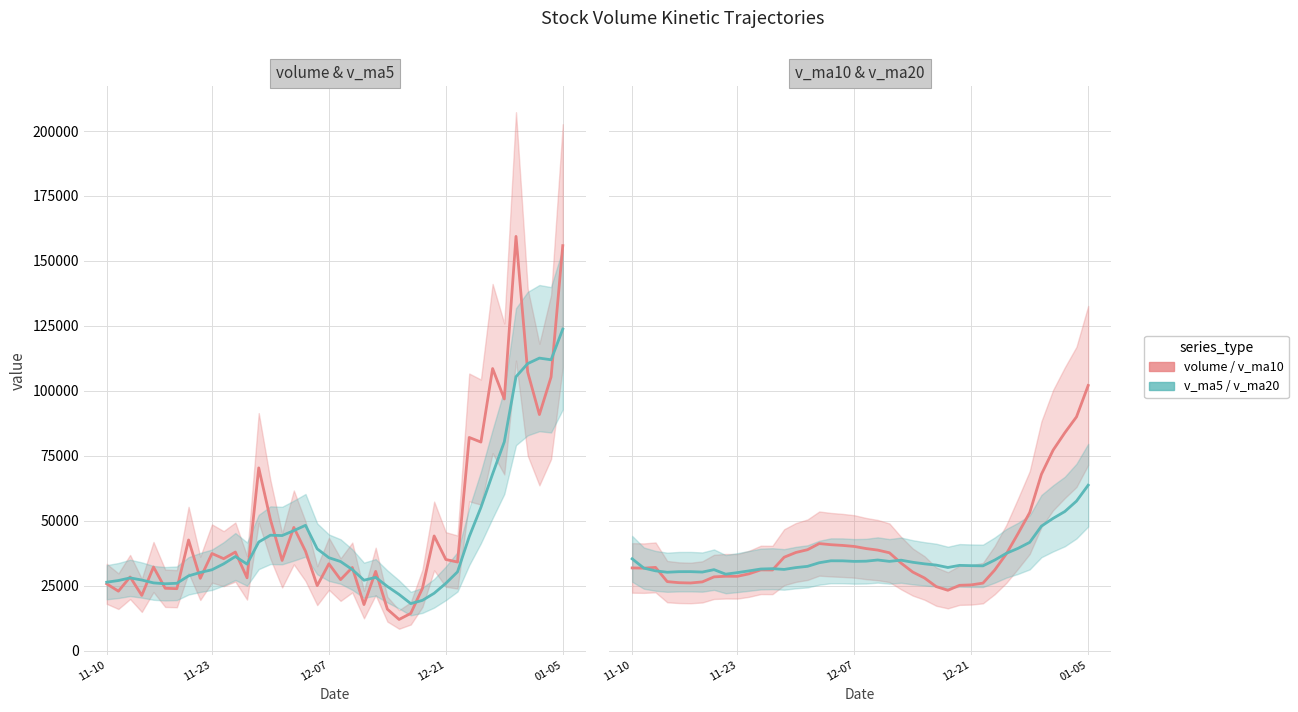

Is it true that v_ma20 equals 32793.8 at 28?

True